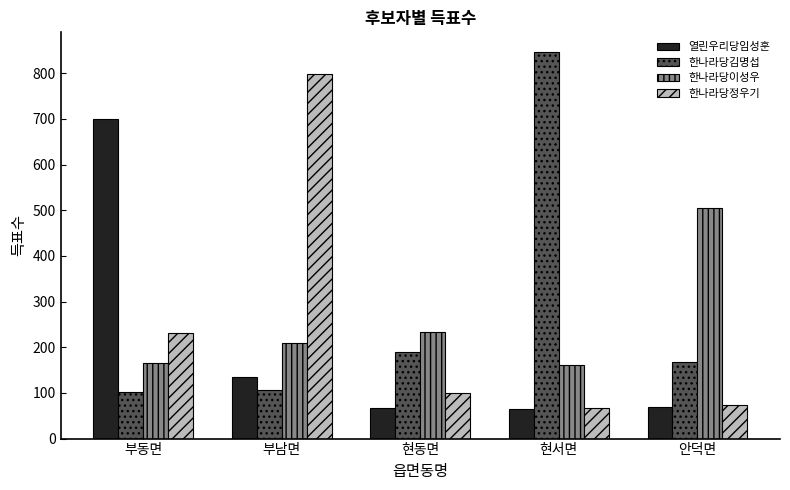

What position from the right is 현서면?

2